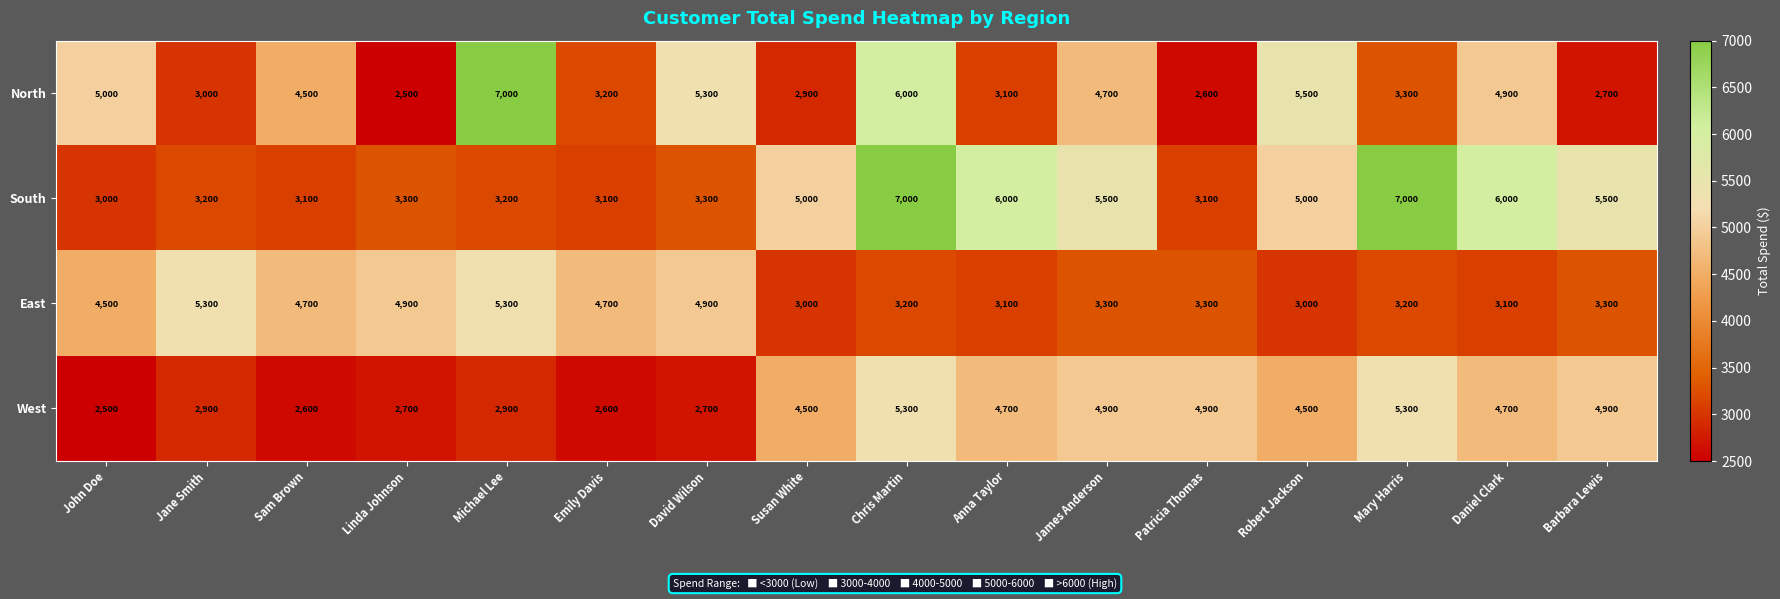

What is the lowest value of the North series?

2500